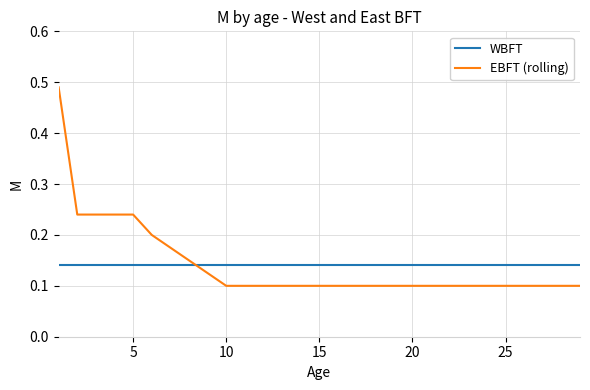

Which series has the widest spread of values?

EBFT (rolling)